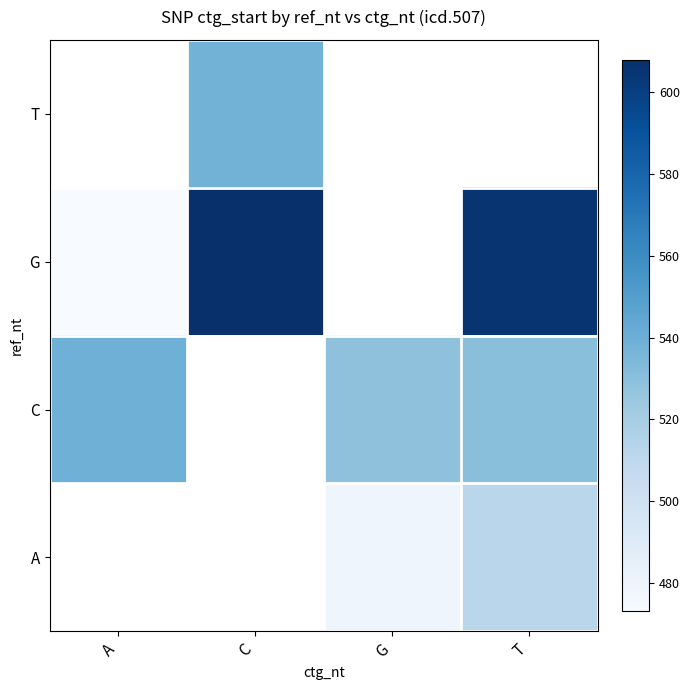

What is the difference between the highest and lowest values at T?

93.0